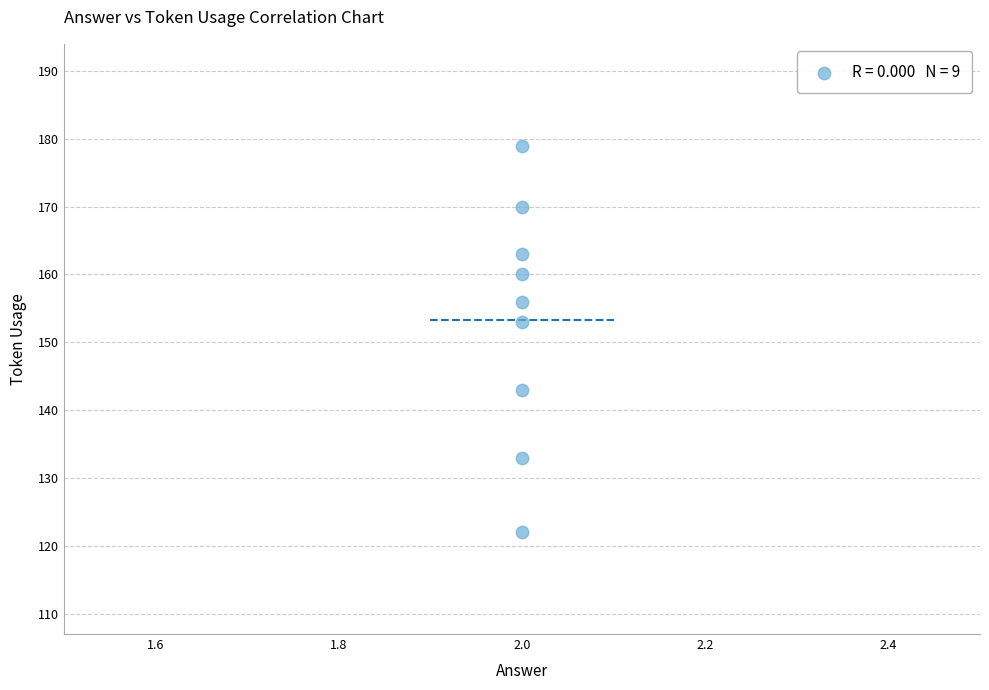

What Y value in the scatter plot is closest to 150?

153